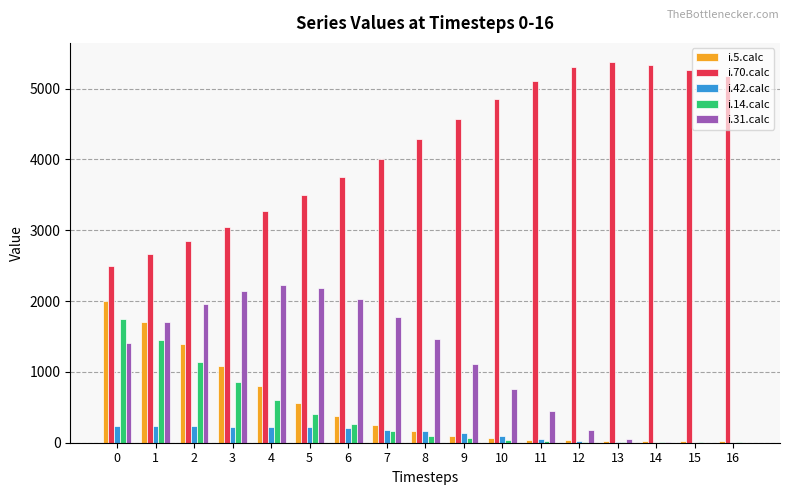

Does the chart contain stacked bars?

No